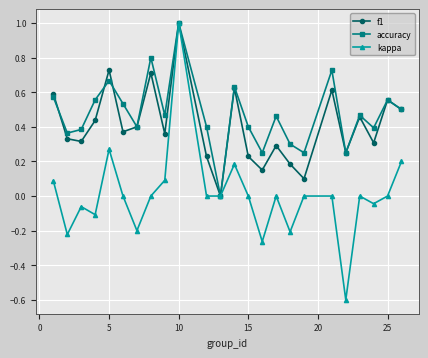

How many interior local valleys does the accuracy series have?

8